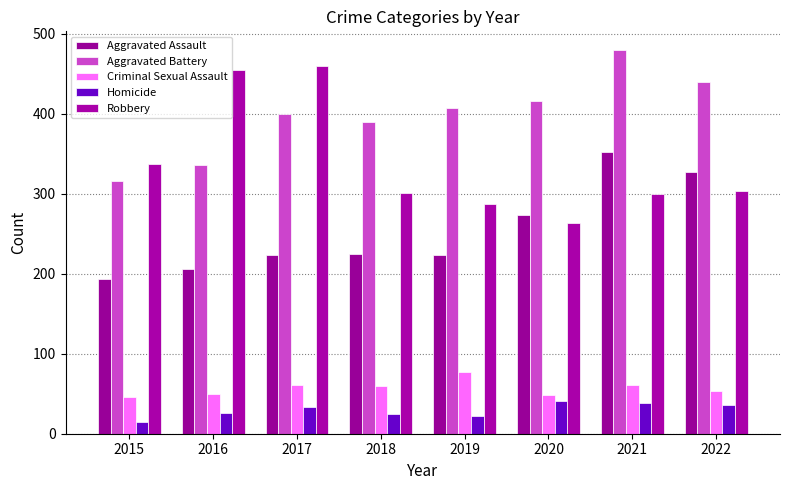

What is the total value across all series at 2018?

1000